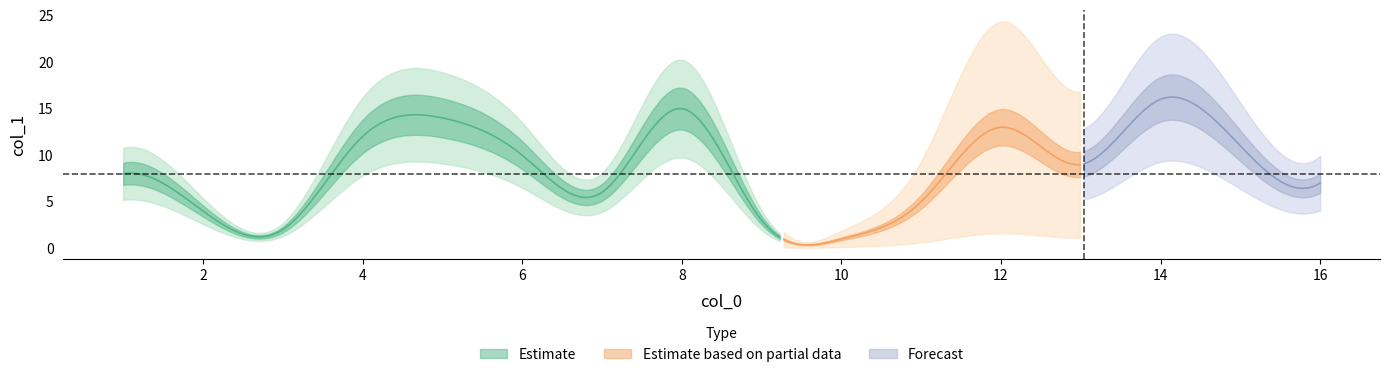

What is the average value?

8